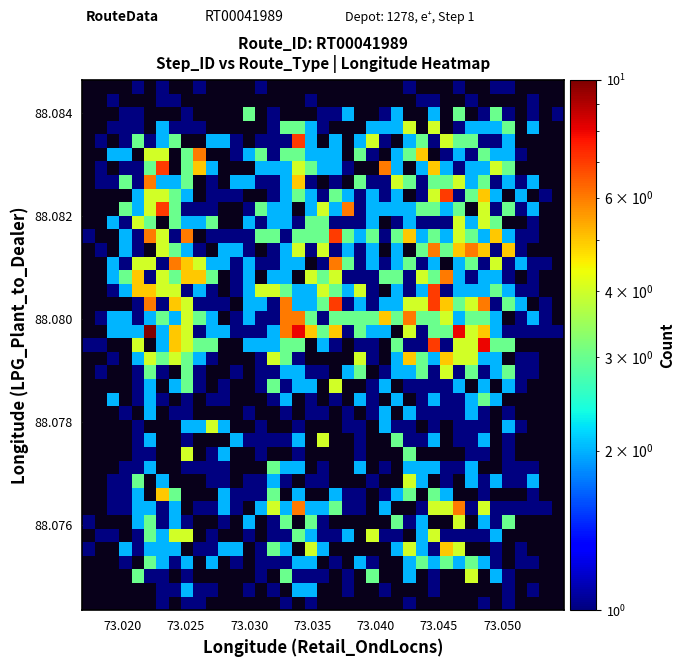

Count the number of categories in the chart.

39